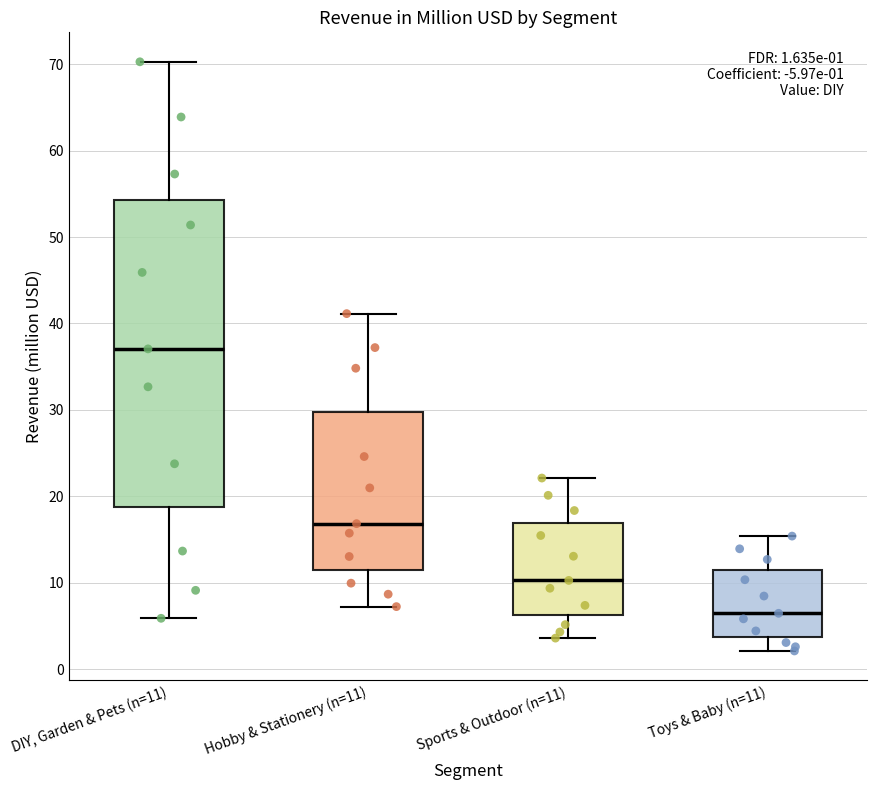

Which box has the highest median line?

DIY, Garden & Pets (n=11)